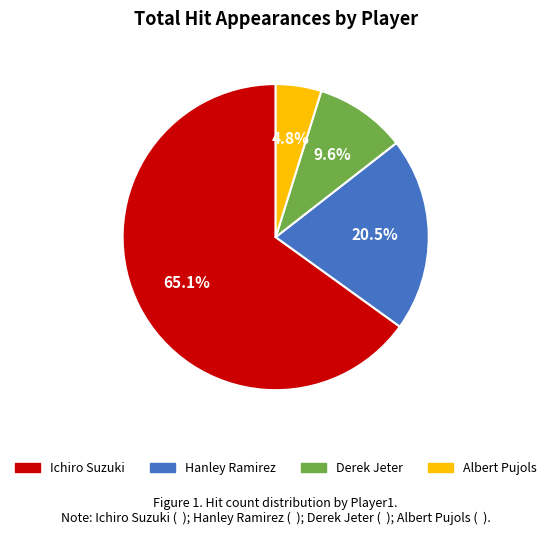

Approximately how many times larger is the value at Derek Jeter compared to Ichiro Suzuki?

0.1